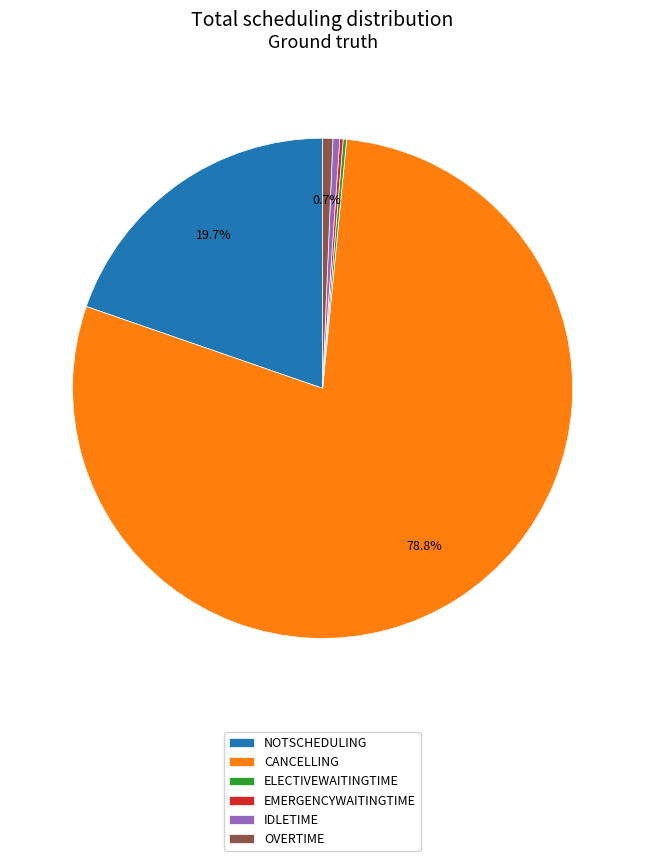

What is the largest slice in the pie chart?

CANCELLING